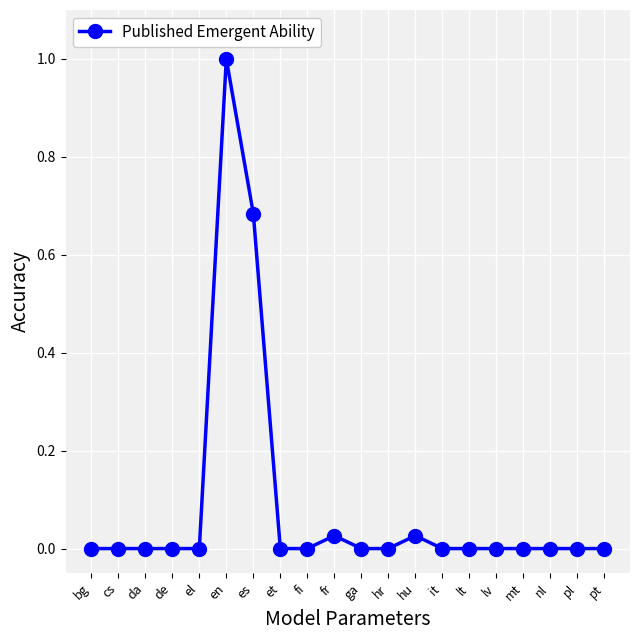

True or false: there are more than 0 points higher than both neighbors.

True